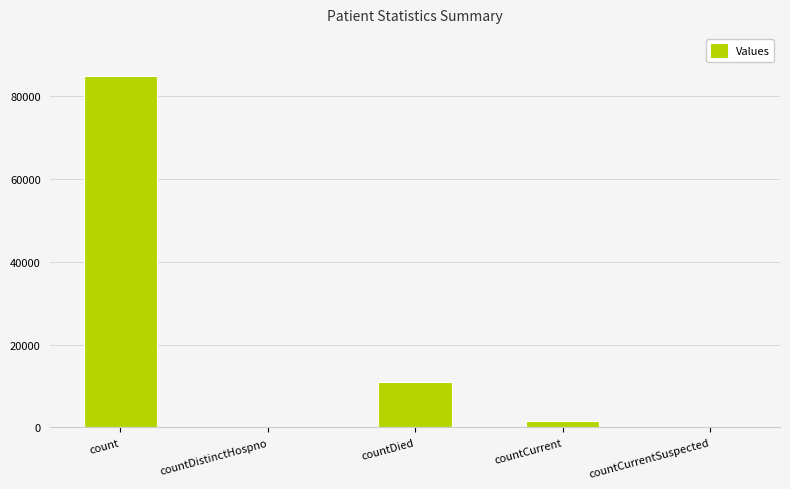

What is the sum of the values at count and countCurrent?

86259